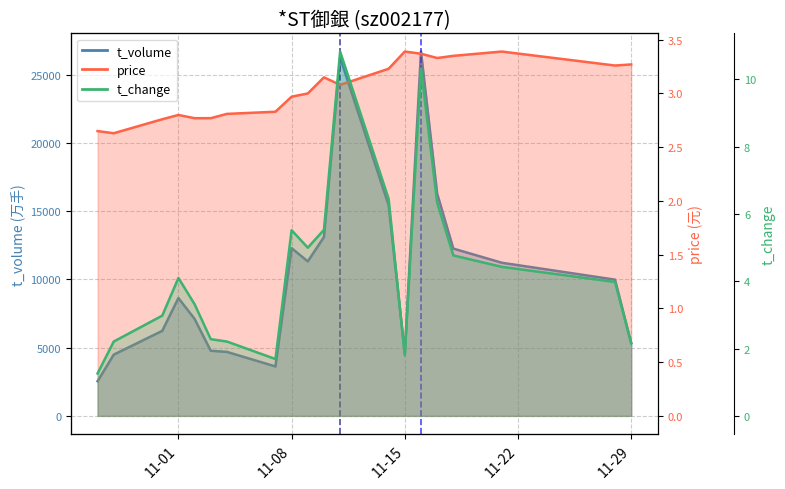

True or false: price and t_volume intersect in this chart.

False